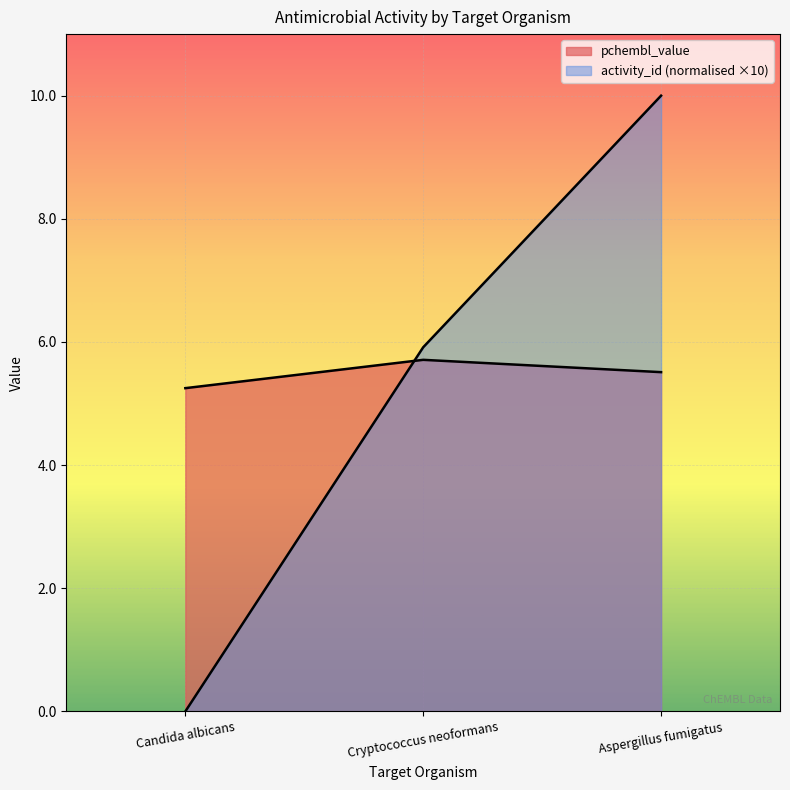

Reading left to right, list all the values displayed in this chart.

activity_id: 0.0	5.9	10.0
pchembl_value: 5.2	5.7	5.5